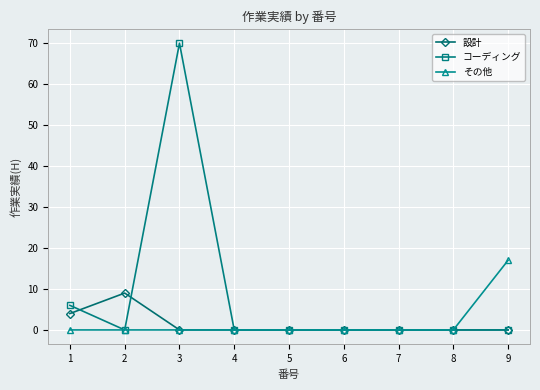

The value of コーディング at 3 is 70. True or false?

True